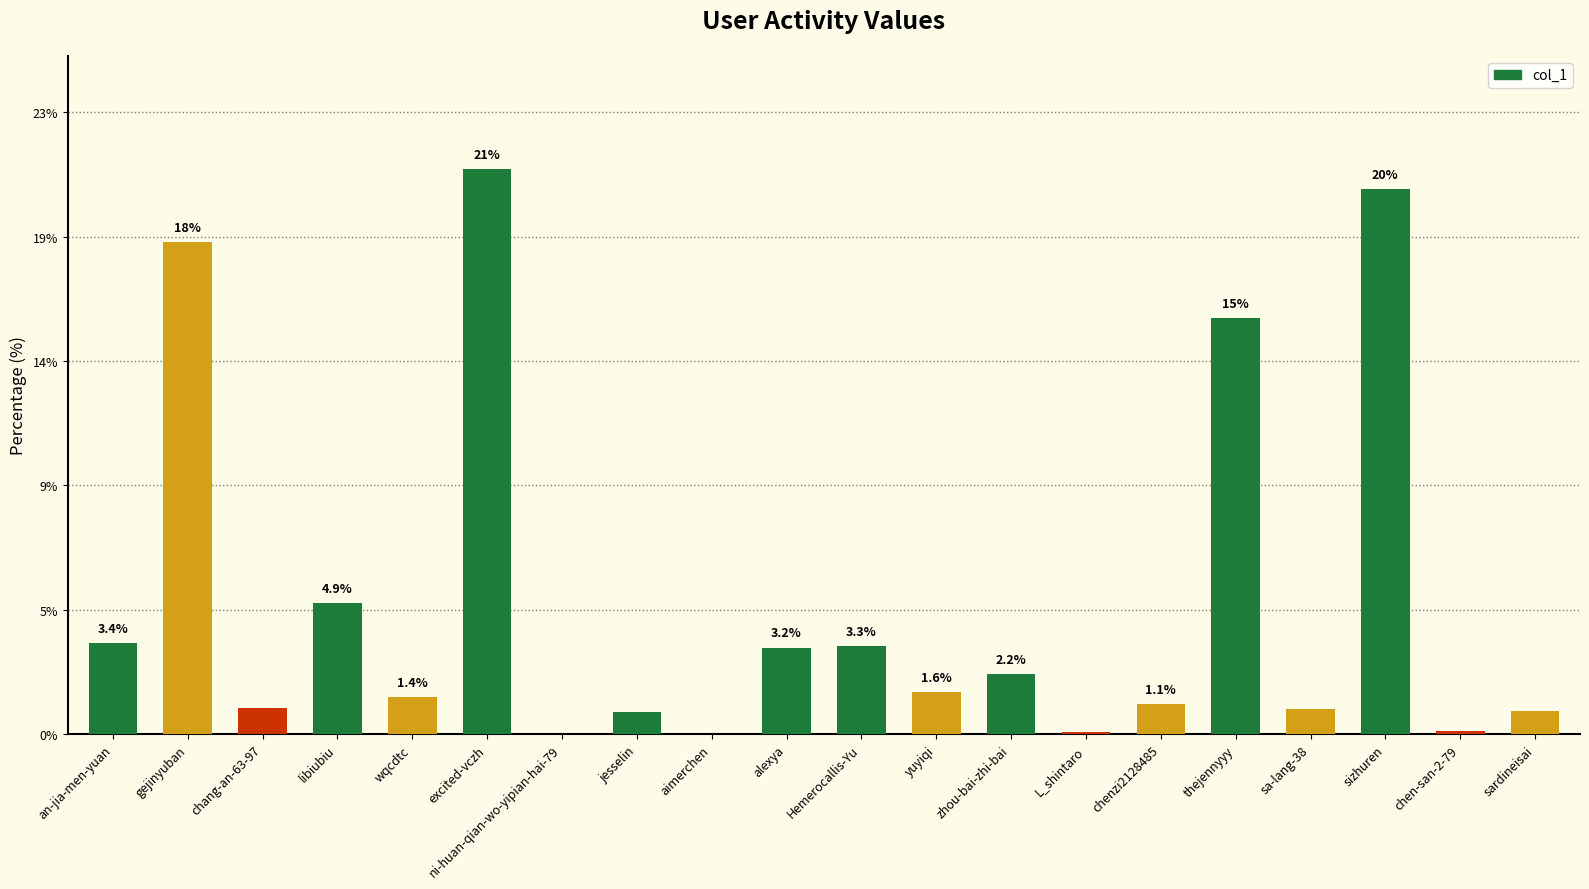

How many categories are shown in the chart?

20